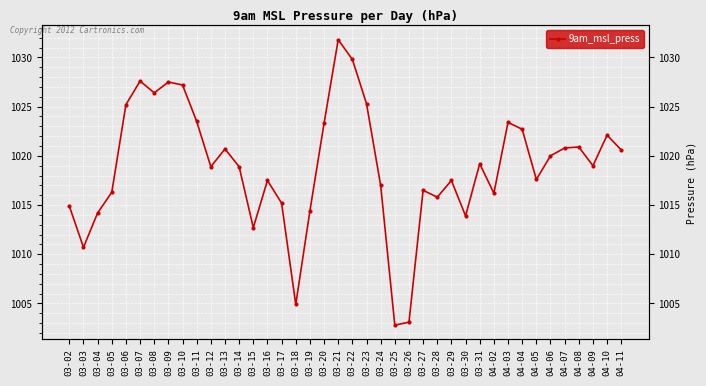

What value does the data have at 03-26?

1003.1